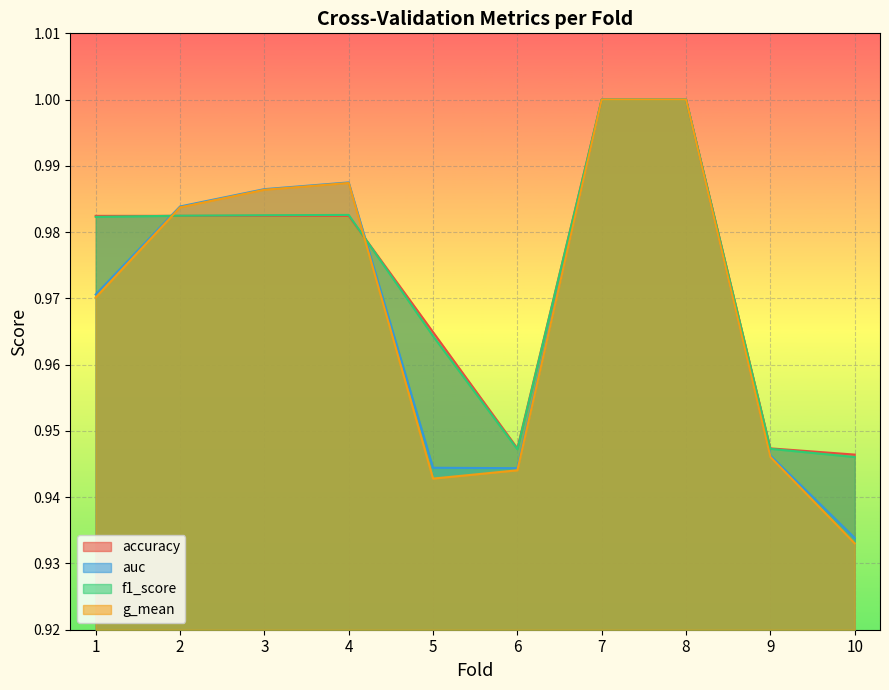

What is the total value across all series at 7?

4.0